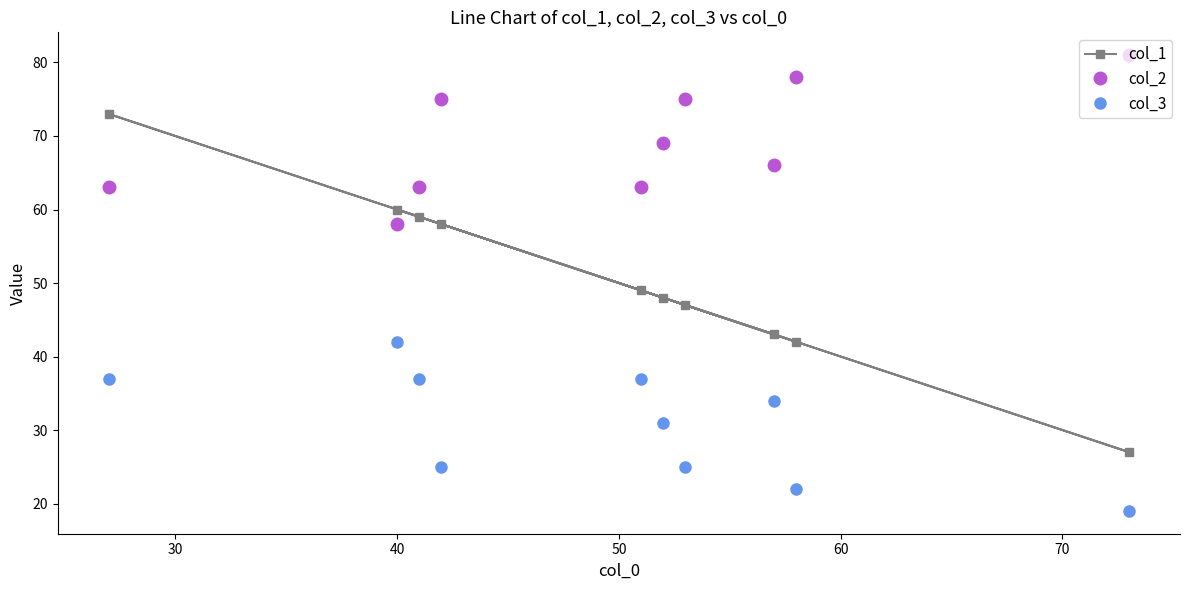

What is the difference between the second highest and minimum values in the col_1 series?

33